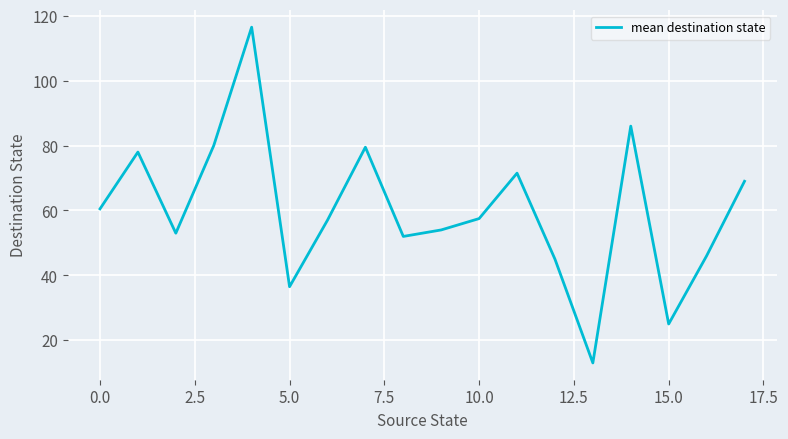

What is the difference between the maximum and minimum values?

103.5